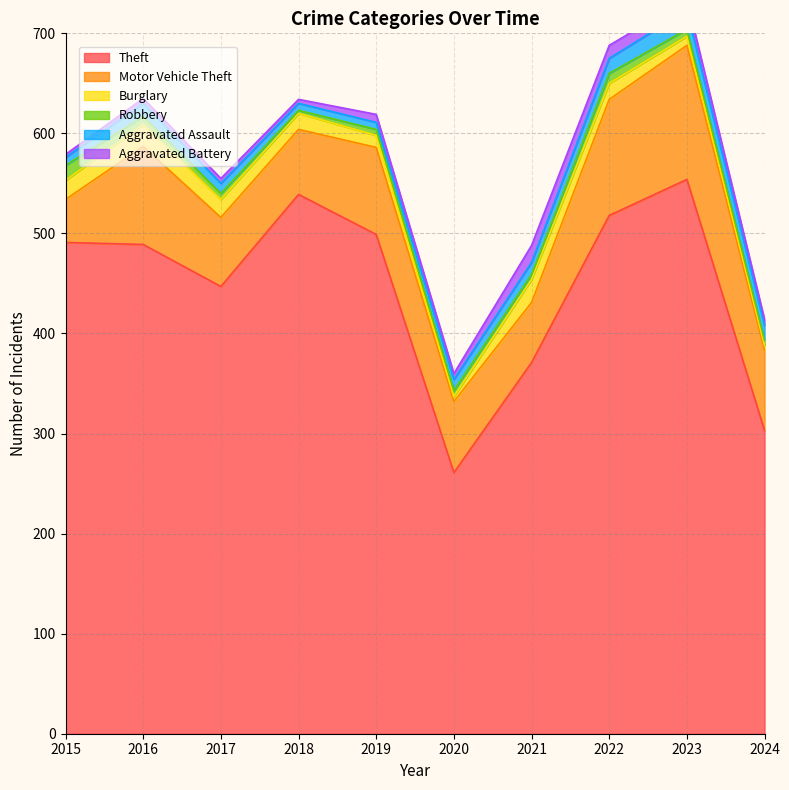

True or false: Robbery has more than 0 points higher than both neighbors.

True